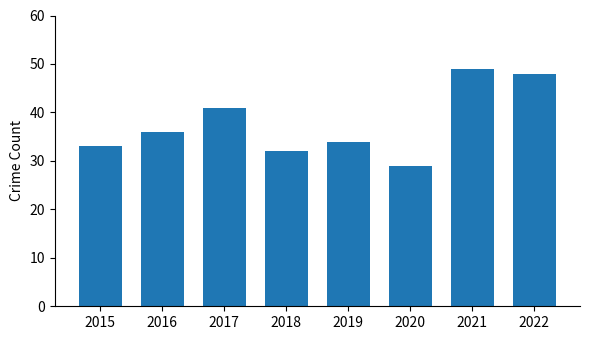

What is the greatest value displayed?

49